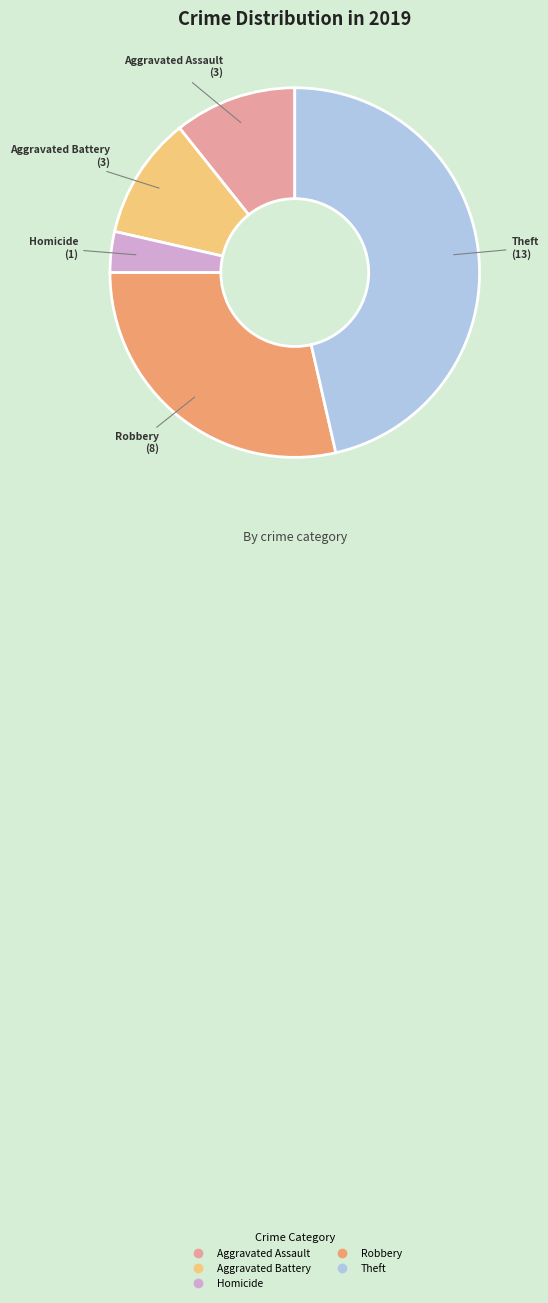

Is there any slice that represents more than half of the pie?

No